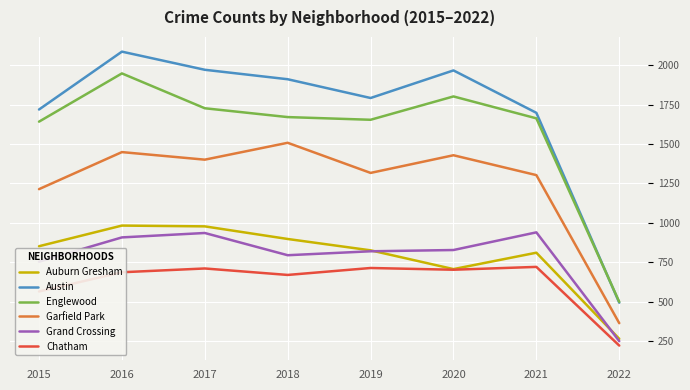

Read the Auburn Gresham value at 2016.

983